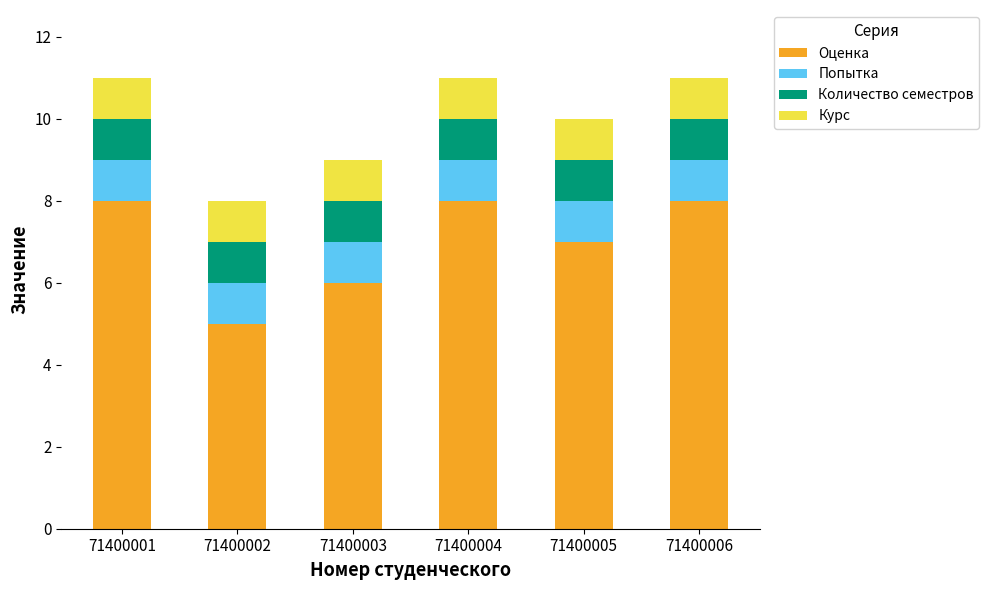

What is the total value across all series at 71400003?

9